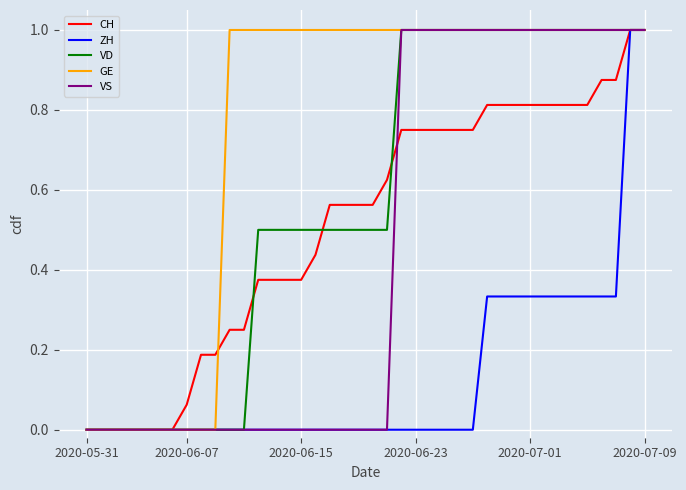

What is the maximum value shown in the chart?

1.0